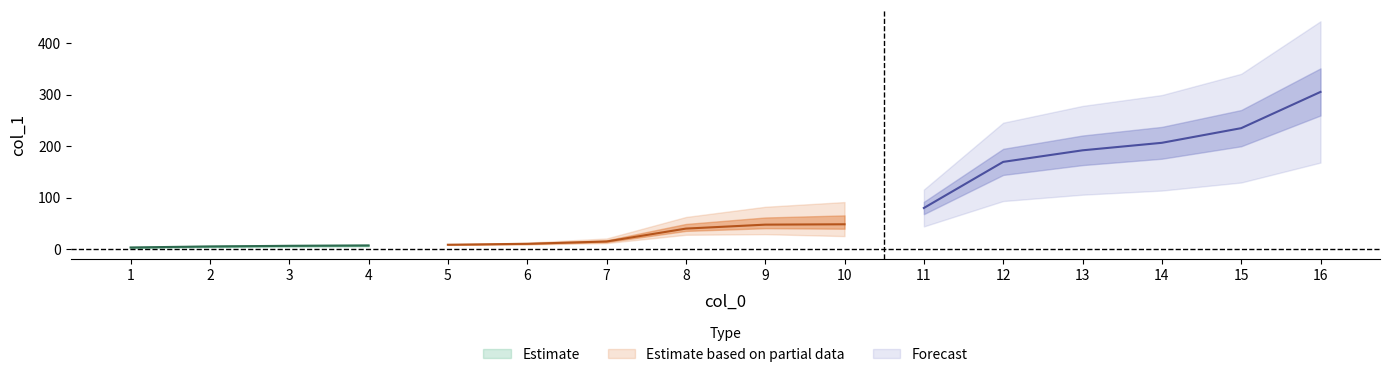

Where does the data first go above 47?

9